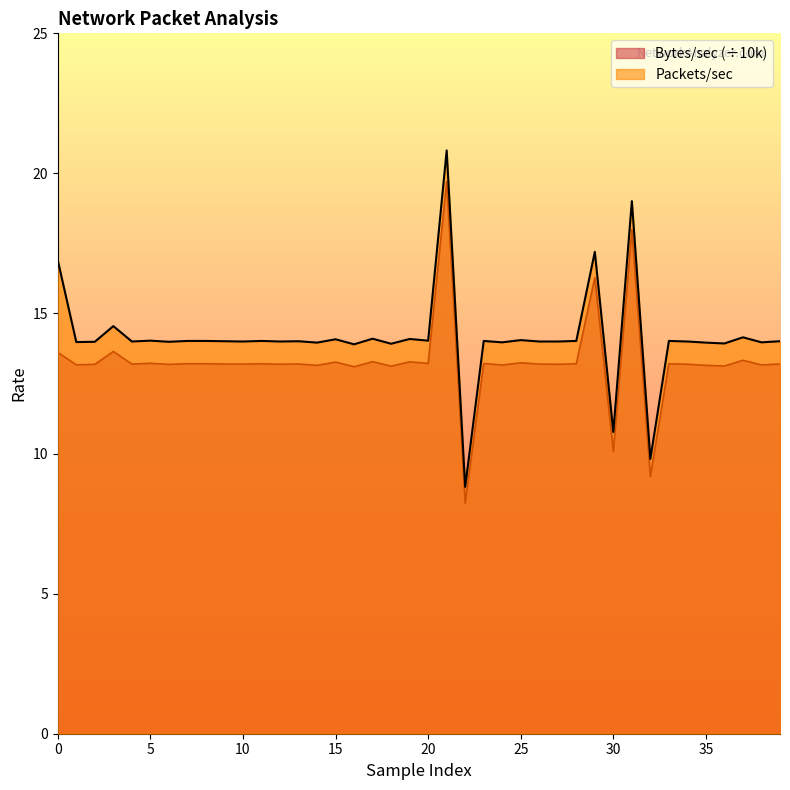

In Bytes/sec, how many points are lower than both neighbors (excluding endpoints)?

16